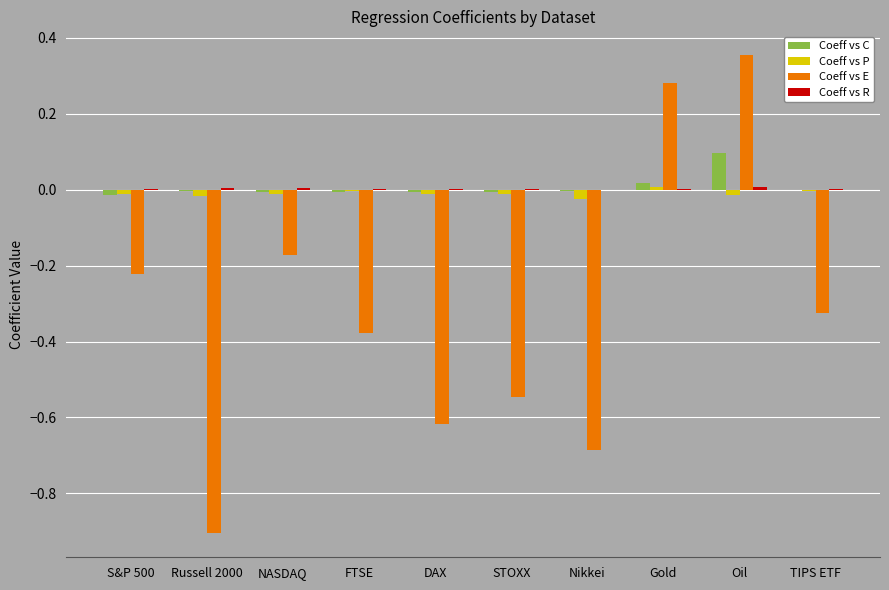

At which category does the chart reach its peak across all series?

Oil